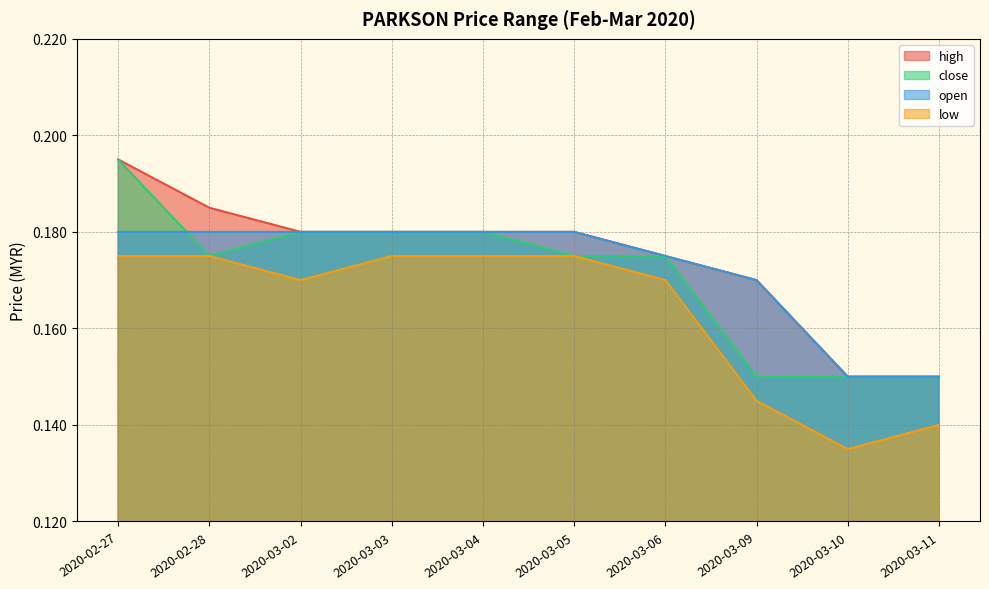

What is the label of the 2nd point from the left?

2020-02-28